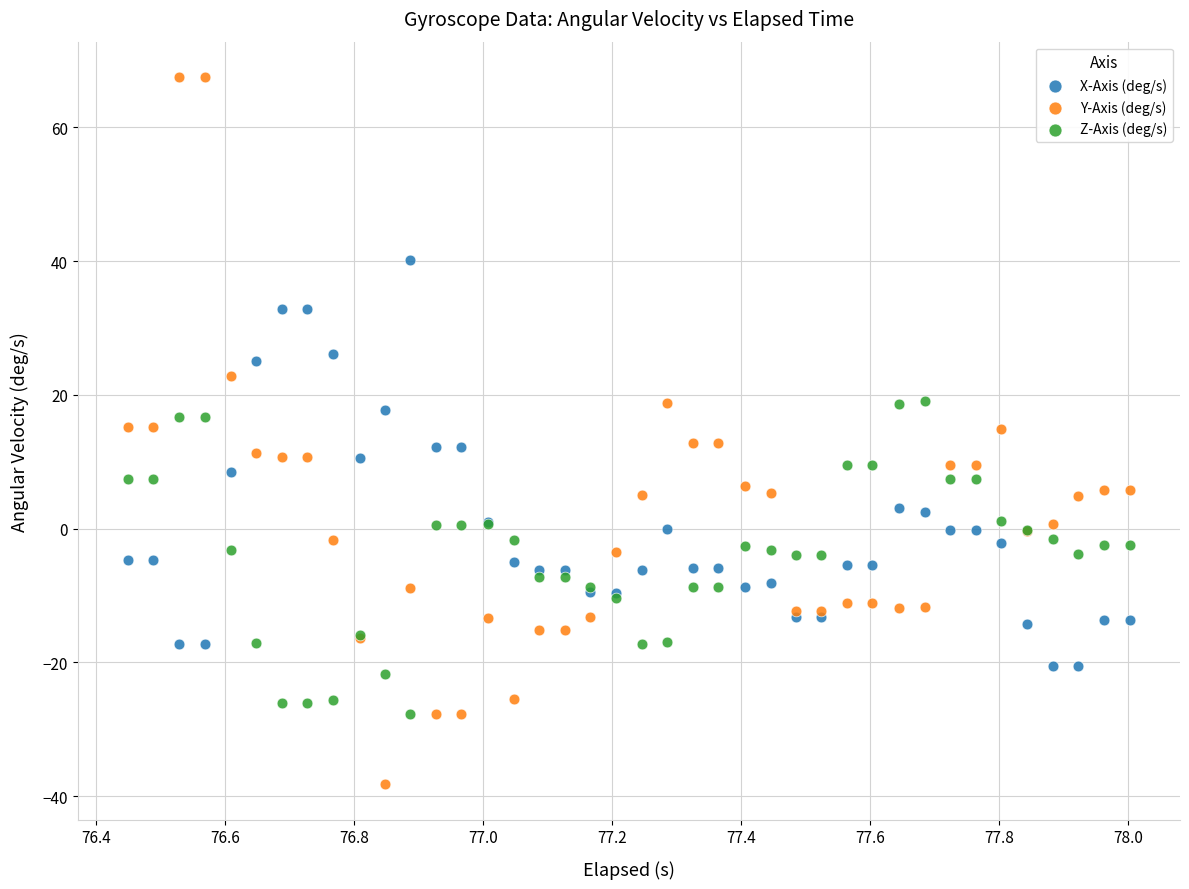

Which series has the largest Y range (max minus min)?

Y-Axis (deg/s)